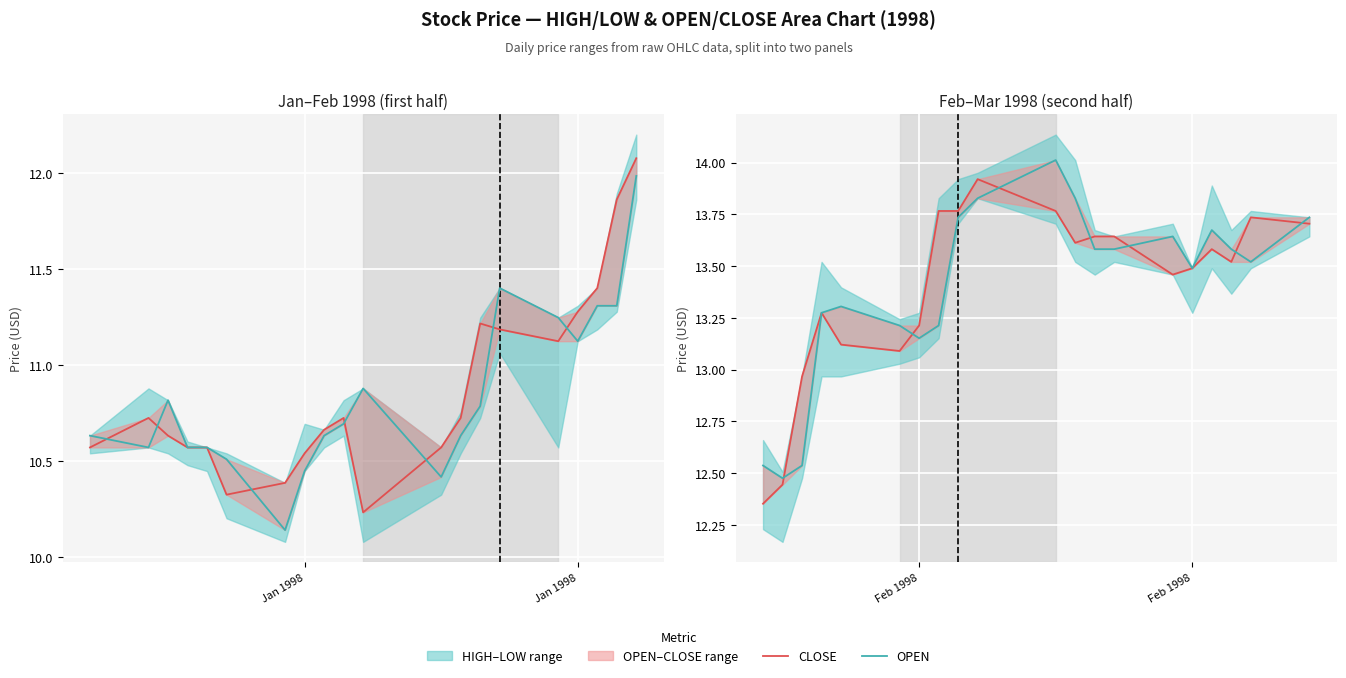

Is the value of CLOSE at 18 greater than the value of OPEN at 19?

No